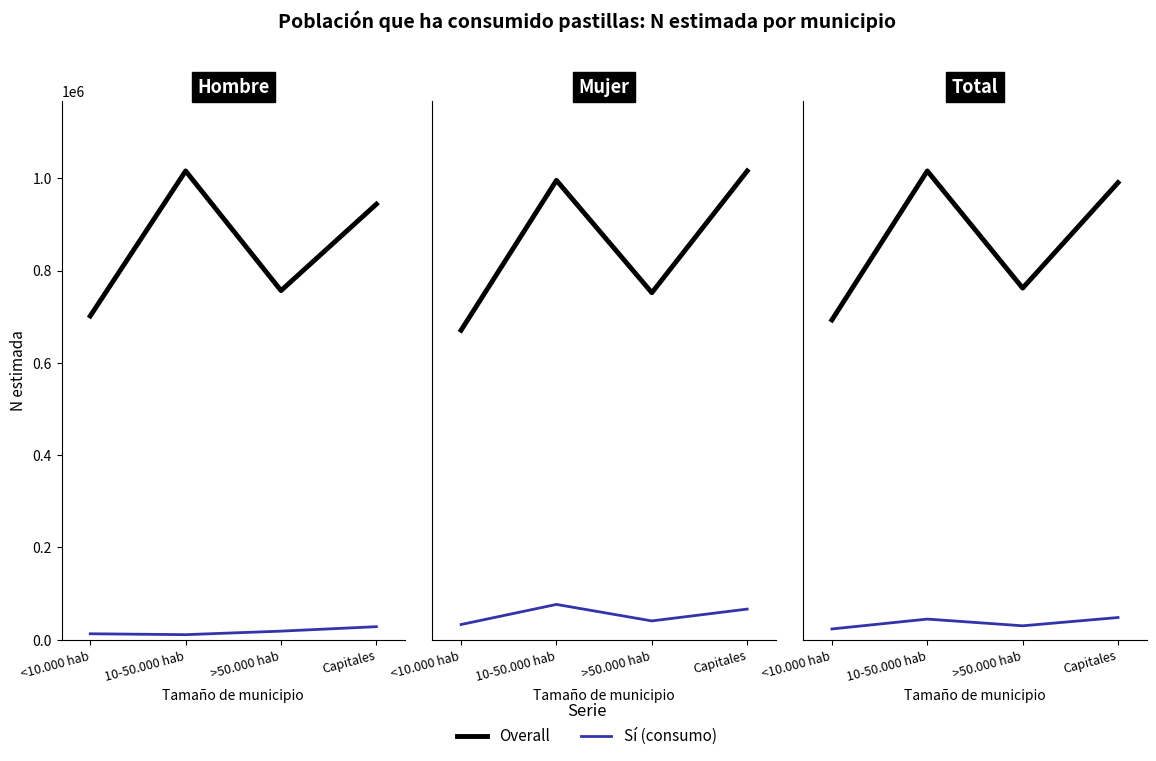

At which label does Sí (consumo) reach its peak?

Capitales